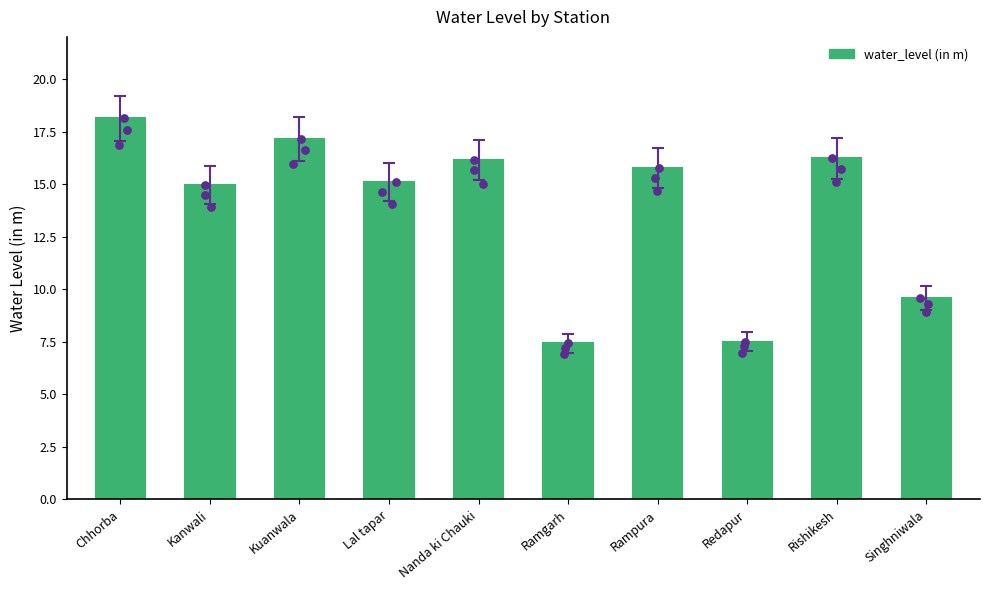

Which has a higher value, Singhniwala or Kuanwala?

Kuanwala